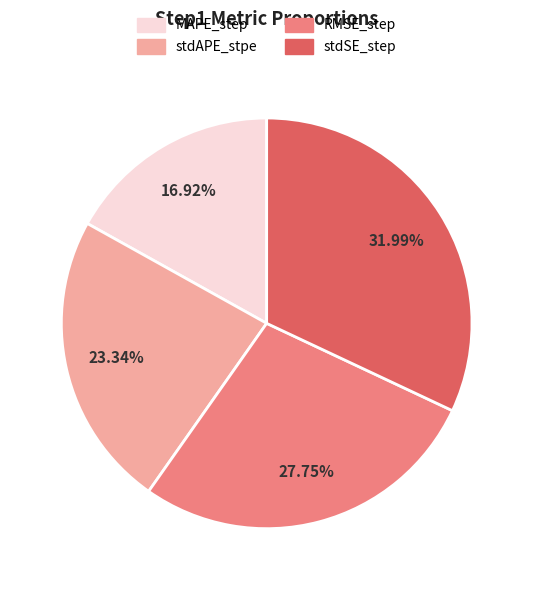

True or false: RMSE_step accounts for 41% of the total.

False